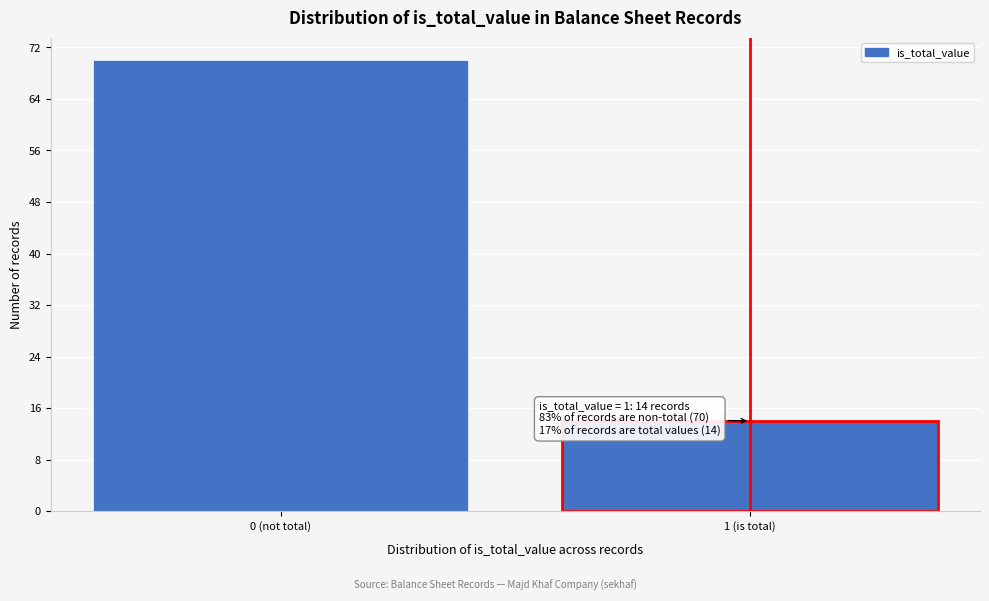

Reading left to right, transcribe all the data shown in this chart.

0 (not total)=70	1 (is total)=14